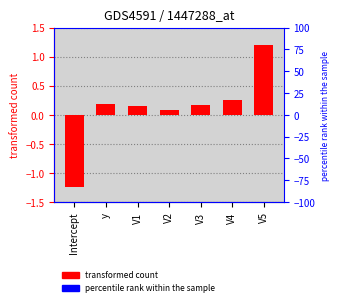

Reading left to right, what are all the values shown in this chart?

Intercept=-1.2	y=0.2	V1=0.1	V2=0.1	V3=0.2	V4=0.3	V5=1.2